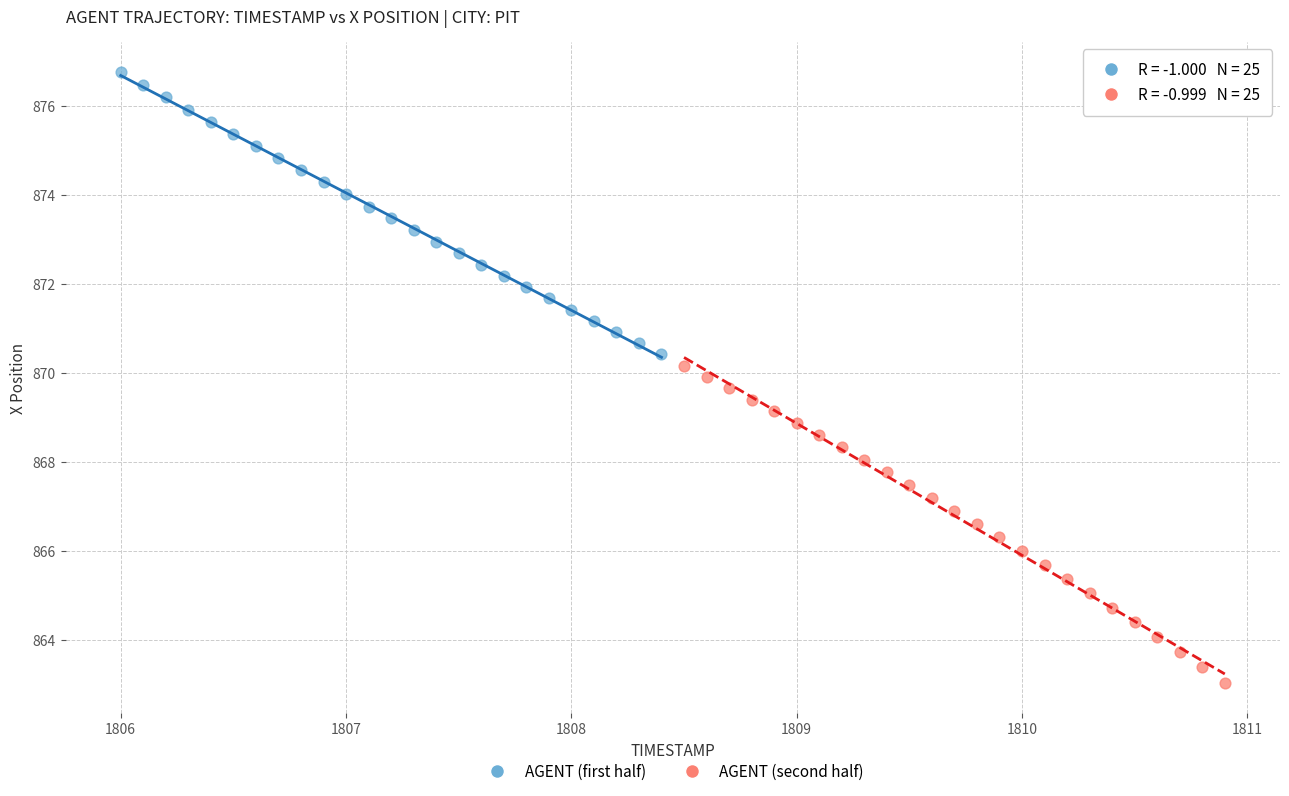

Which series contains the highest Y value?

AGENT (first half)